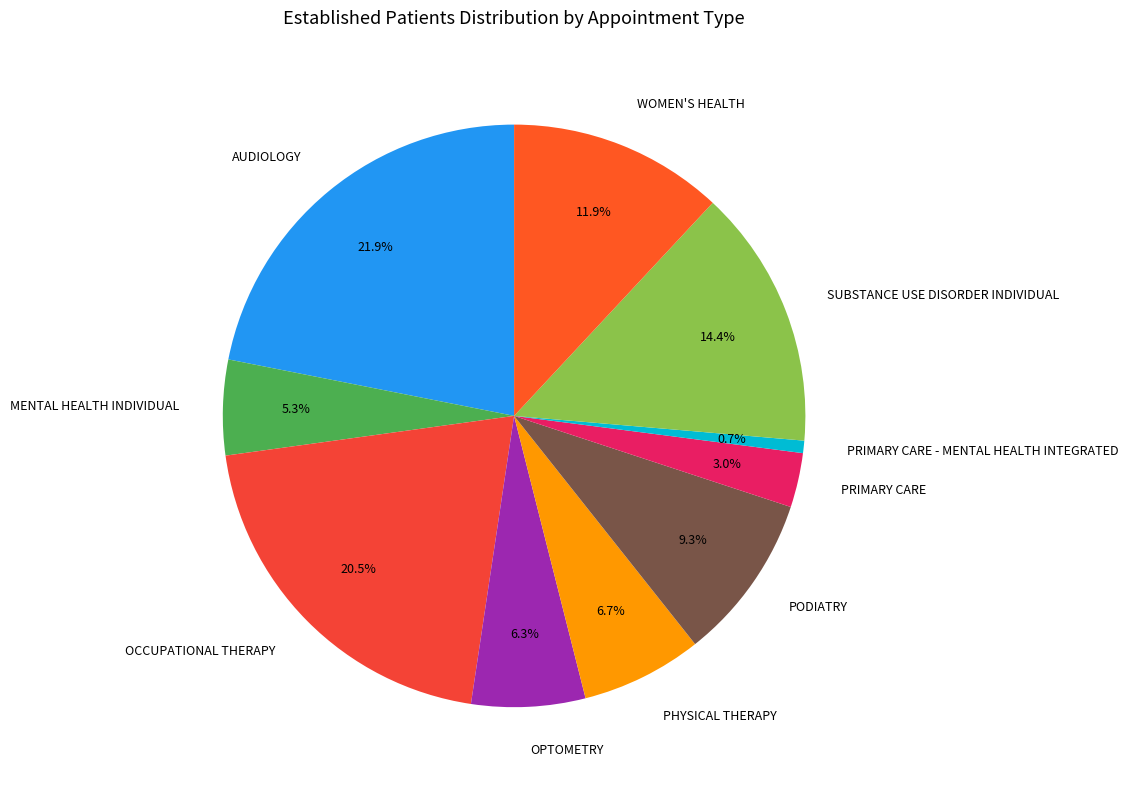

Count the number of slices in the pie.

10